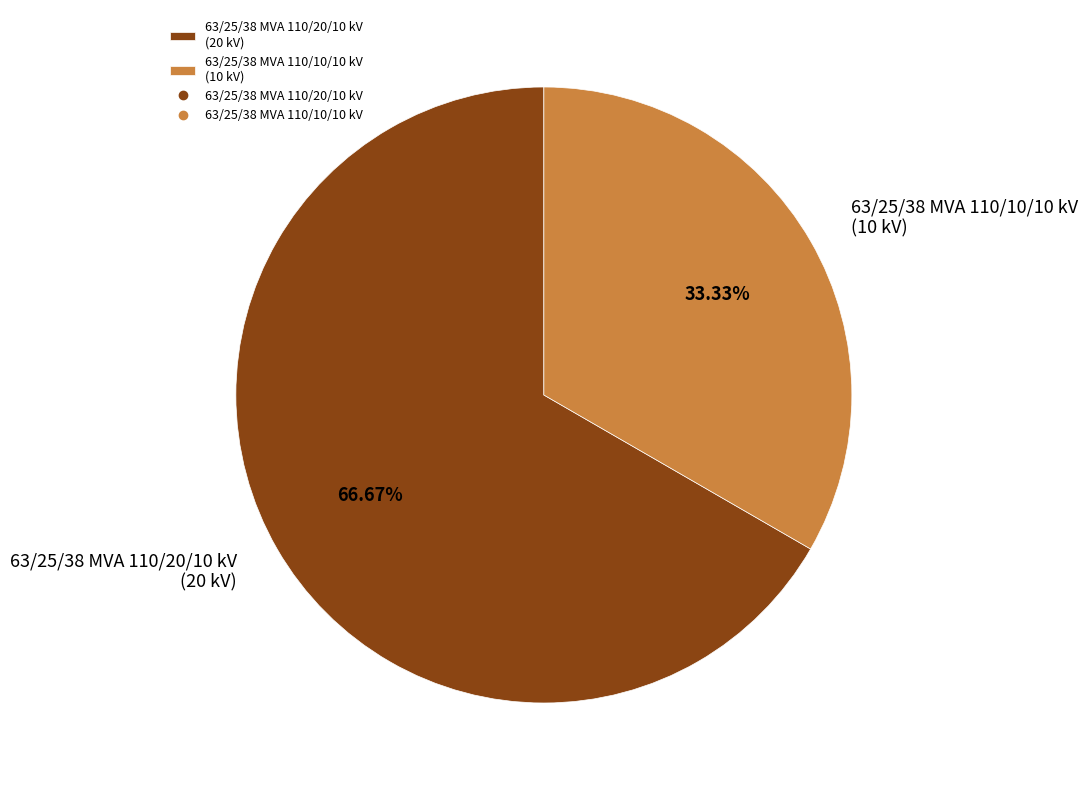

What percentage is the 63/25/38 MVA 110/20/10 kV slice, to the nearest percent?

67%